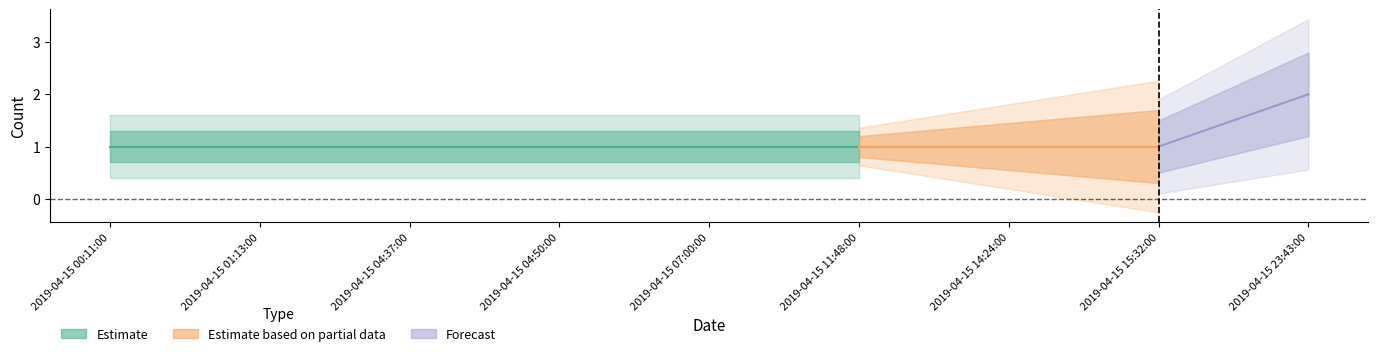

Rank the categories by value from highest to lowest.

2019-04-15 23:43:00, 2019-04-15 00:11:00, 2019-04-15 01:13:00, 2019-04-15 04:37:00, 2019-04-15 04:50:00, 2019-04-15 07:00:00, 2019-04-15 11:48:00, 2019-04-15 14:24:00, 2019-04-15 15:32:00